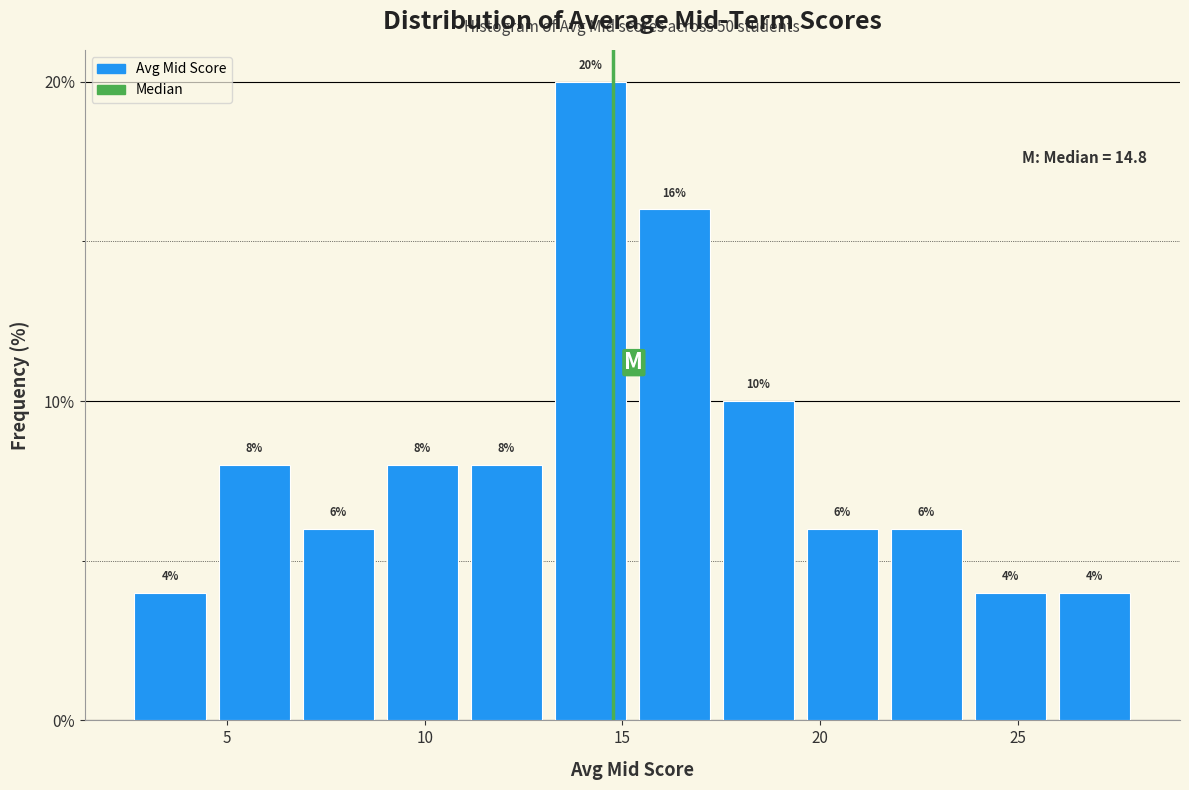

Over which range of the x-axis is the bar tallest?

13.0 to 15.5